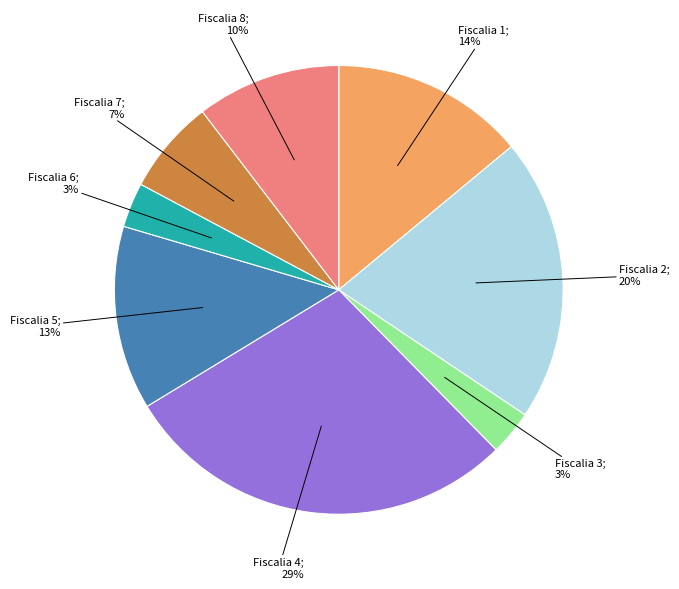

To the nearest percent, what is the average slice percentage?

12%